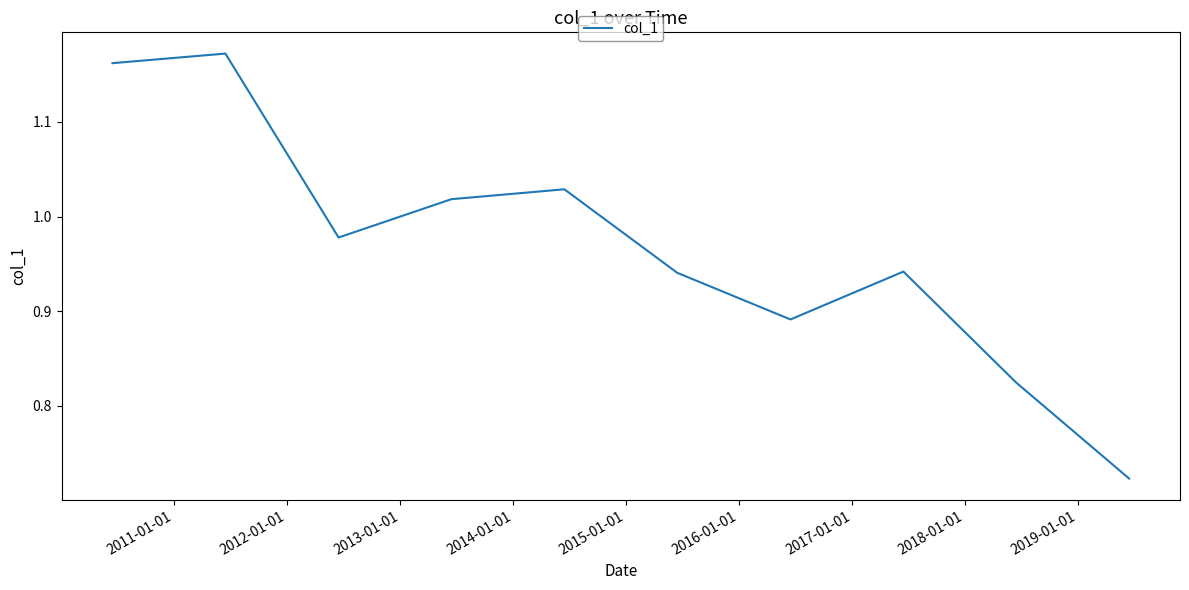

What is the value of the 10th point from the left?

0.7